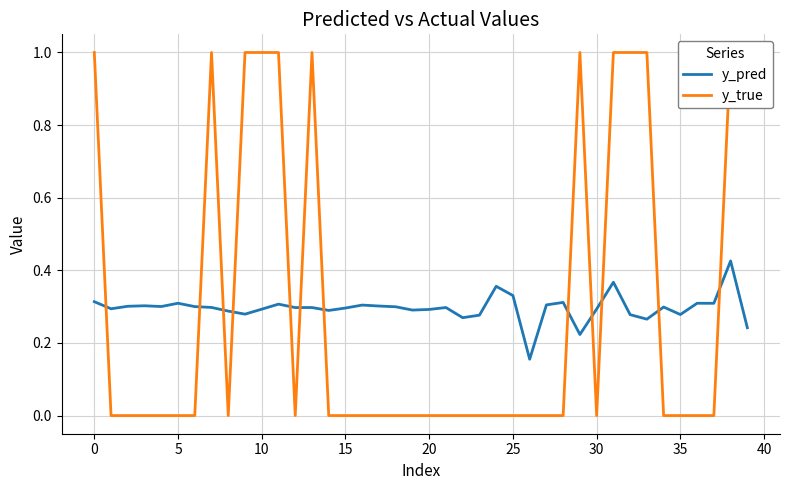

How many lines are shown in the chart?

2